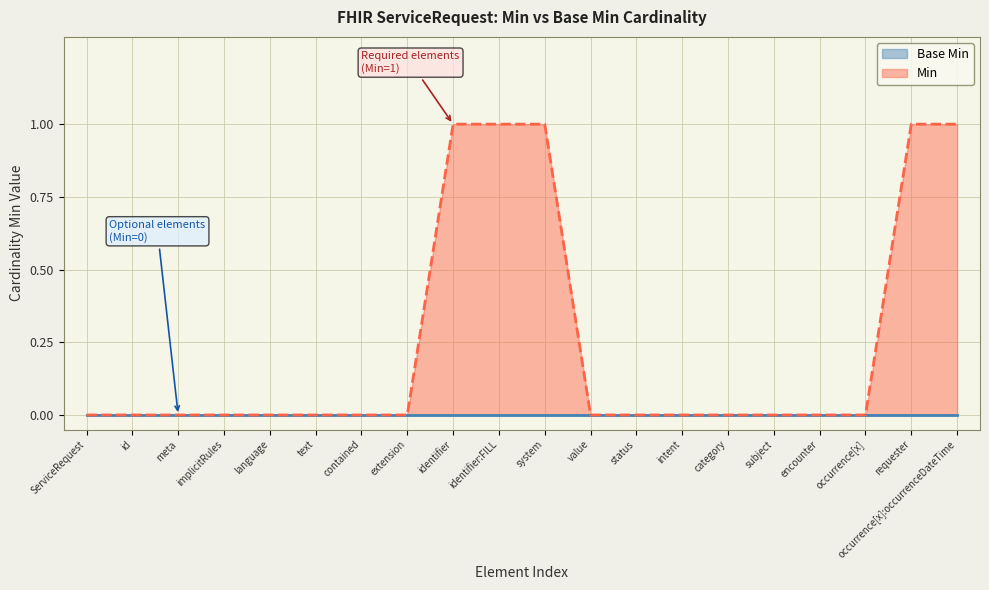

What position from the right is intent?

7